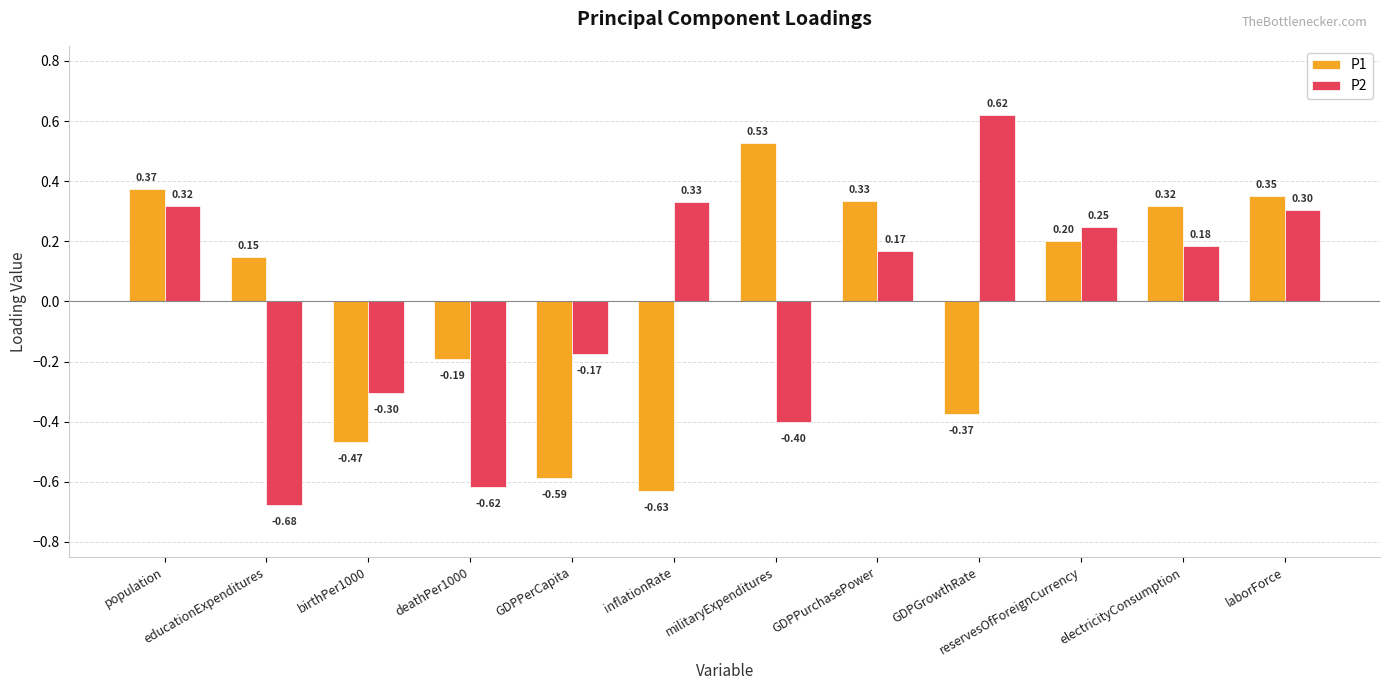

At how many categories does at least one series exceed 0?

9